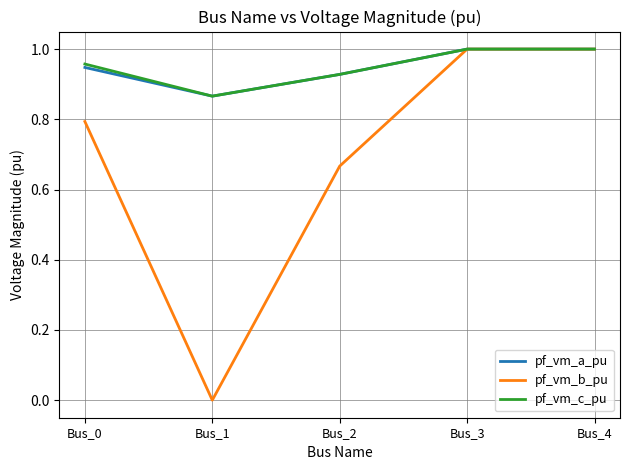

The value of pf_vm_c_pu at Bus_3 is 0.4. True or false?

False